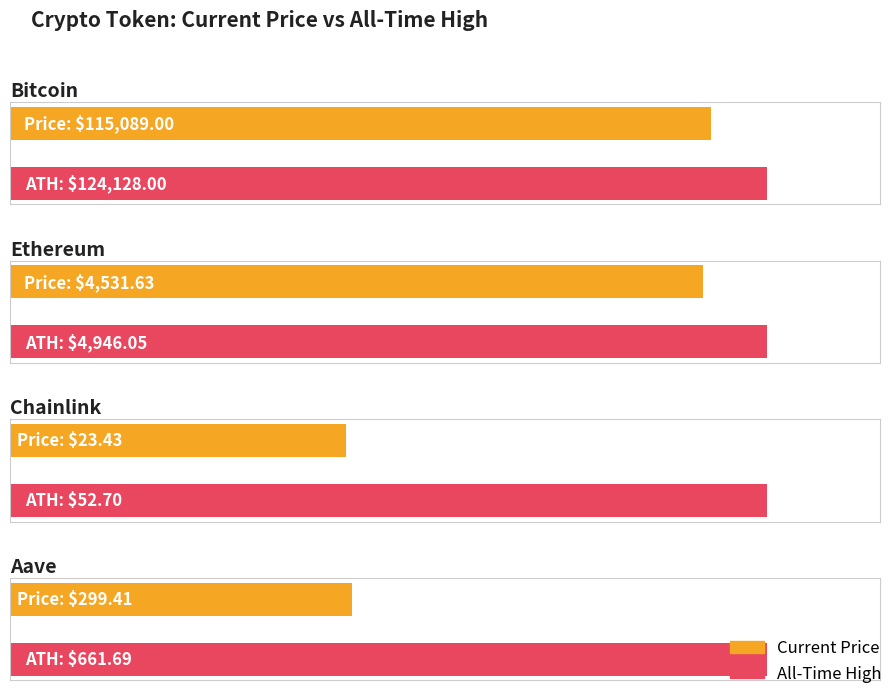

Rank the series by their average value, from highest to lowest.

allTimeHigh, price